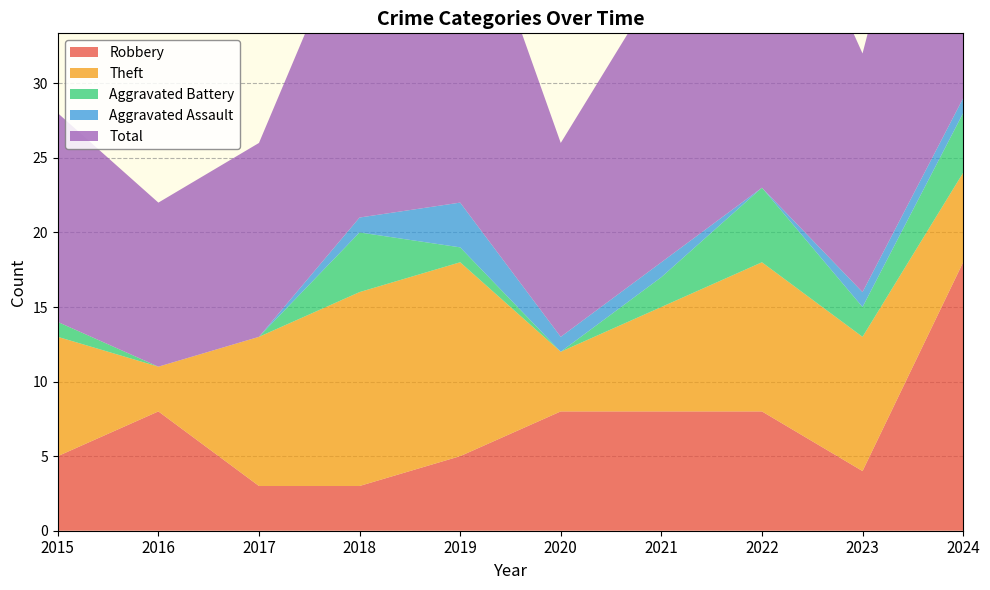

Reading left to right, what are all the values shown in this chart?

Robbery: 5	8	3	3	5	8	8	8	4	18
Theft: 8	3	10	13	13	4	7	10	9	6
Aggravated Battery: 1	0	0	4	1	0	2	5	2	4
Aggravated Assault: 0	0	0	1	3	1	1	0	1	1
Total: 14	11	13	21	23	13	19	24	16	29